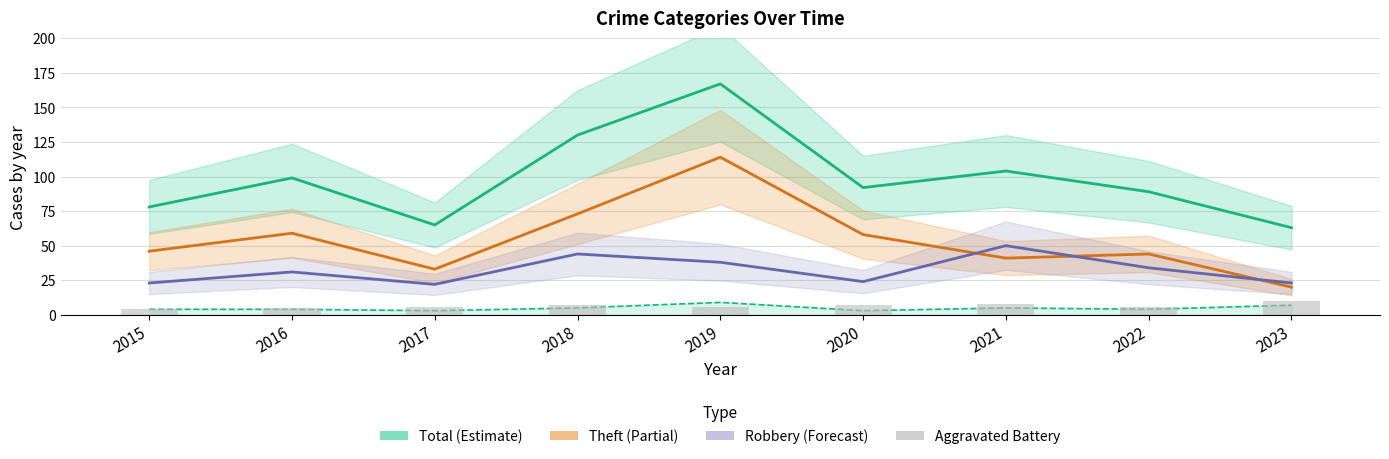

What is the difference between the maximum and minimum values in the Aggravated Battery series?

6